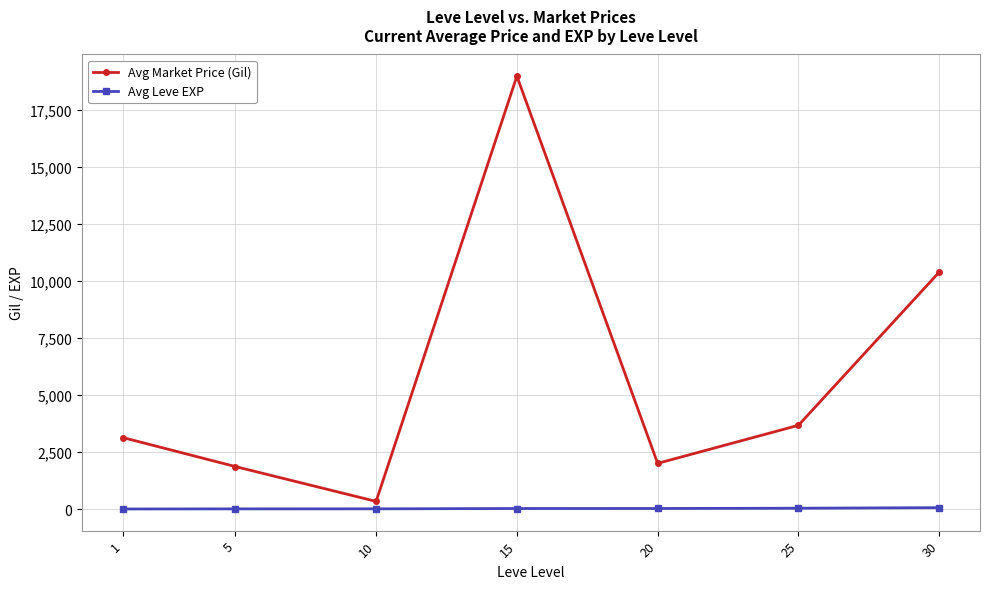

What is the lowest value of the Avg Leve EXP series?

1.3